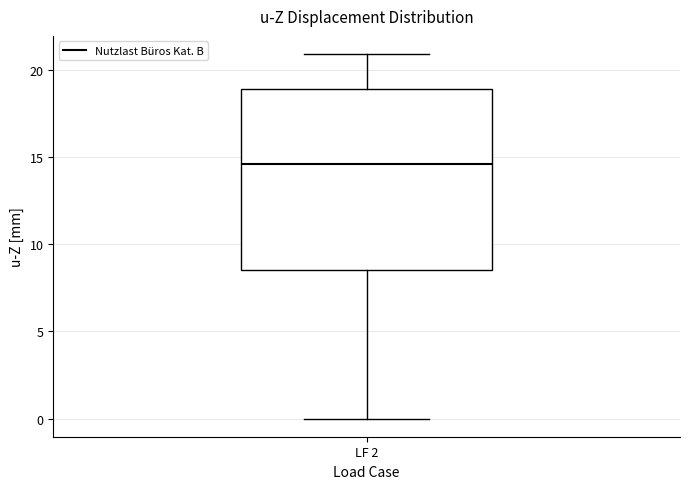

Transcribe this box plot: give where the median line is, the range the box spans, and where the two whiskers end, as read against the y-axis. The values are not printed on the chart, so give them approximately, as read against the axis.

median 14.5, box 8.5 to 19.0, whiskers 0.0 to 21.0